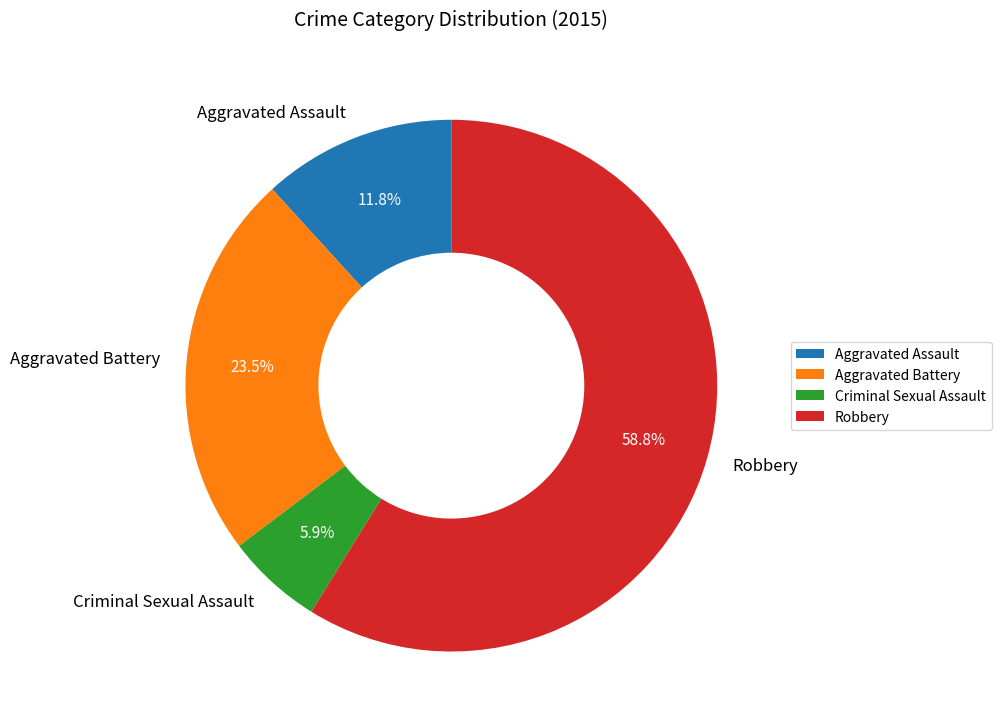

To the nearest percent, what is the combined percentage of Criminal Sexual Assault and Aggravated Battery?

29%